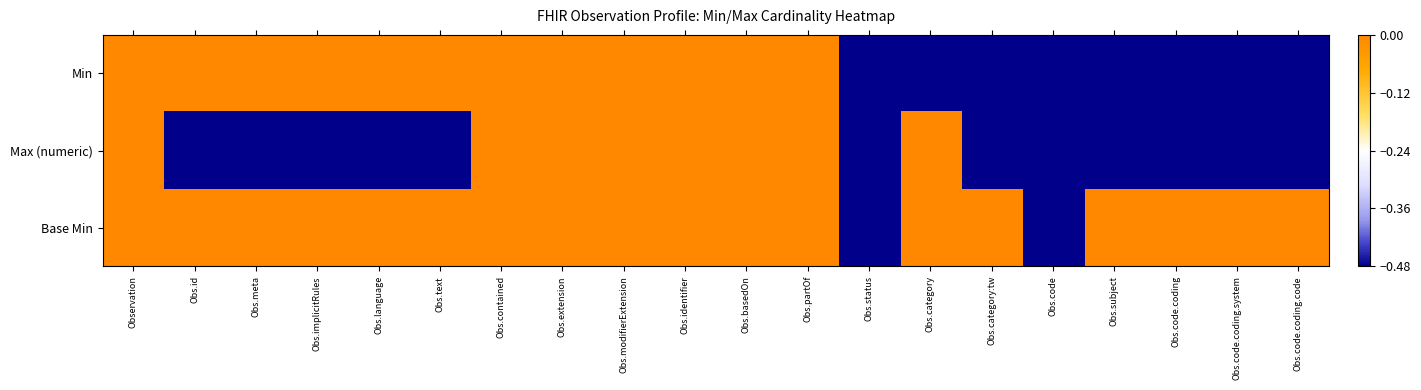

Rank the series at Obs.partOf from highest to lowest value.

Min, Max (numeric), Base Min